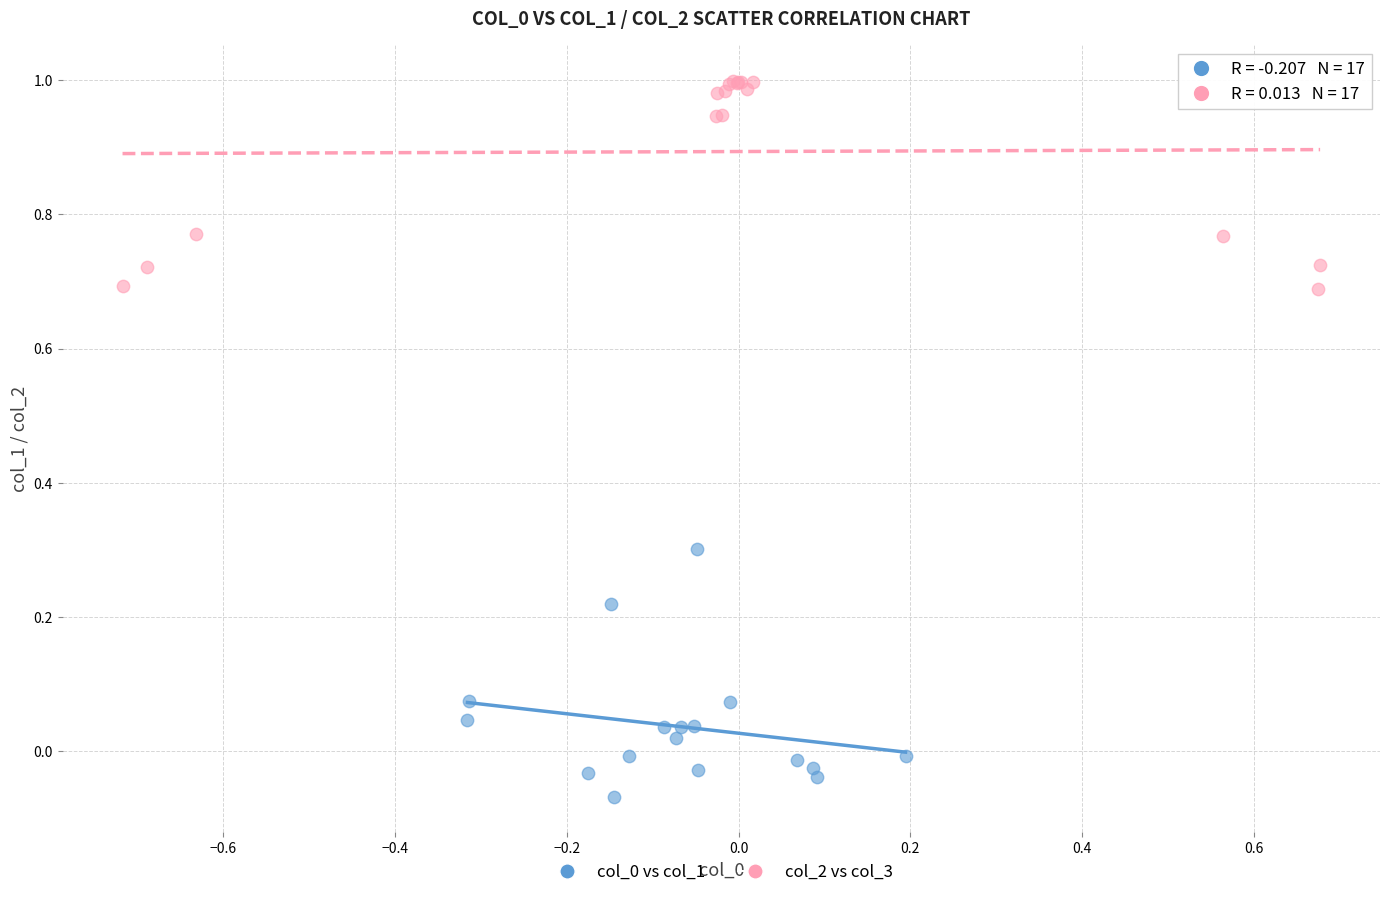

Which series reaches the maximum Y coordinate?

col_2 vs col_3